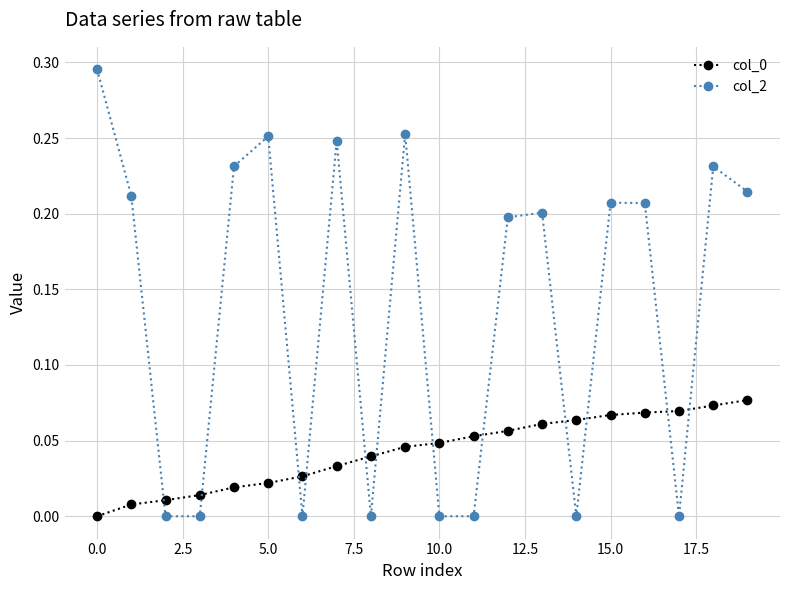

True or false: col_0 and col_2 intersect in this chart.

True